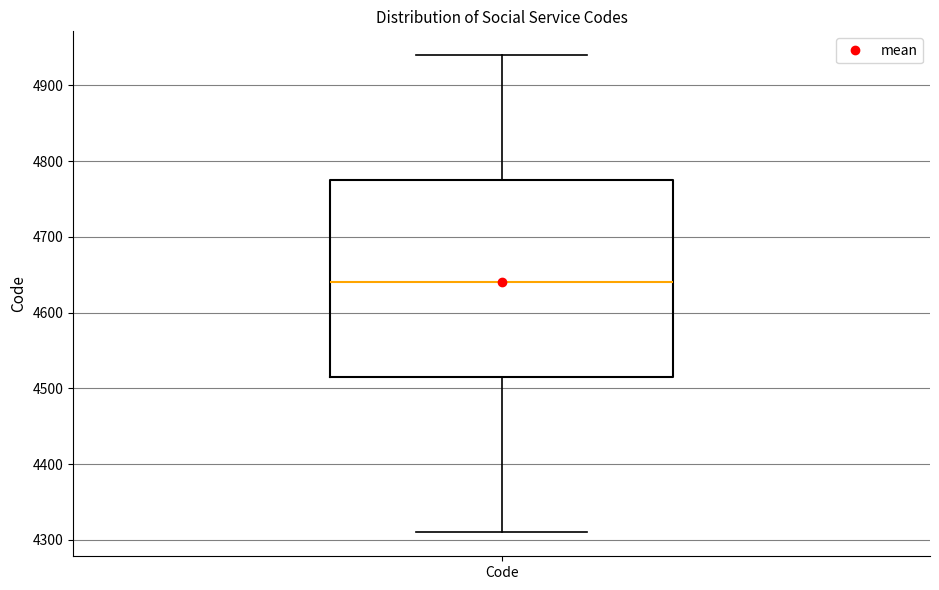

Where is the upper edge of the box for Code on the y-axis? The values are not printed on the chart, so give them approximately, as read against the axis.

4780